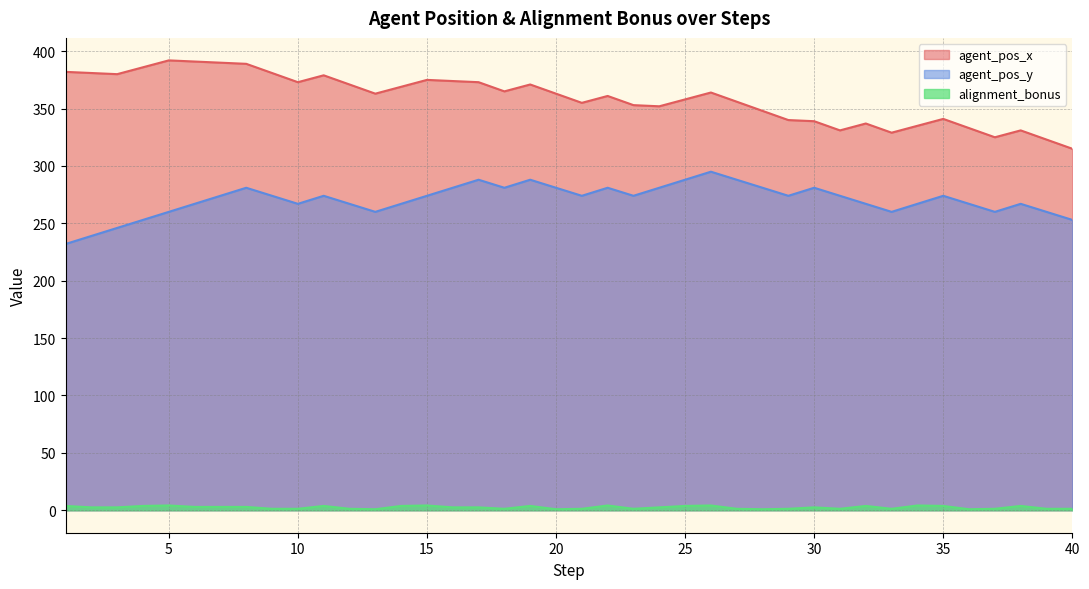

What is the difference between the agent_pos_x values at 7 and 6?

1.0